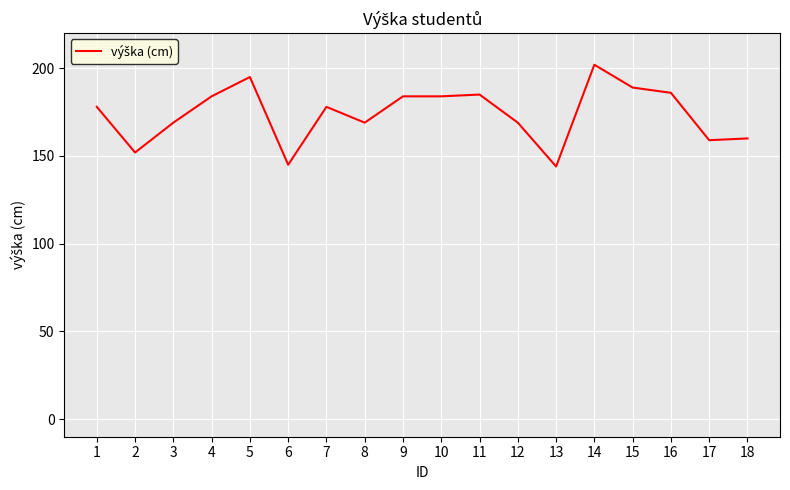

Reading left to right, extract all data points from this chart.

178	152	169	184	195	145	178	169	184	184	185	169	144	202	189	186	159	160